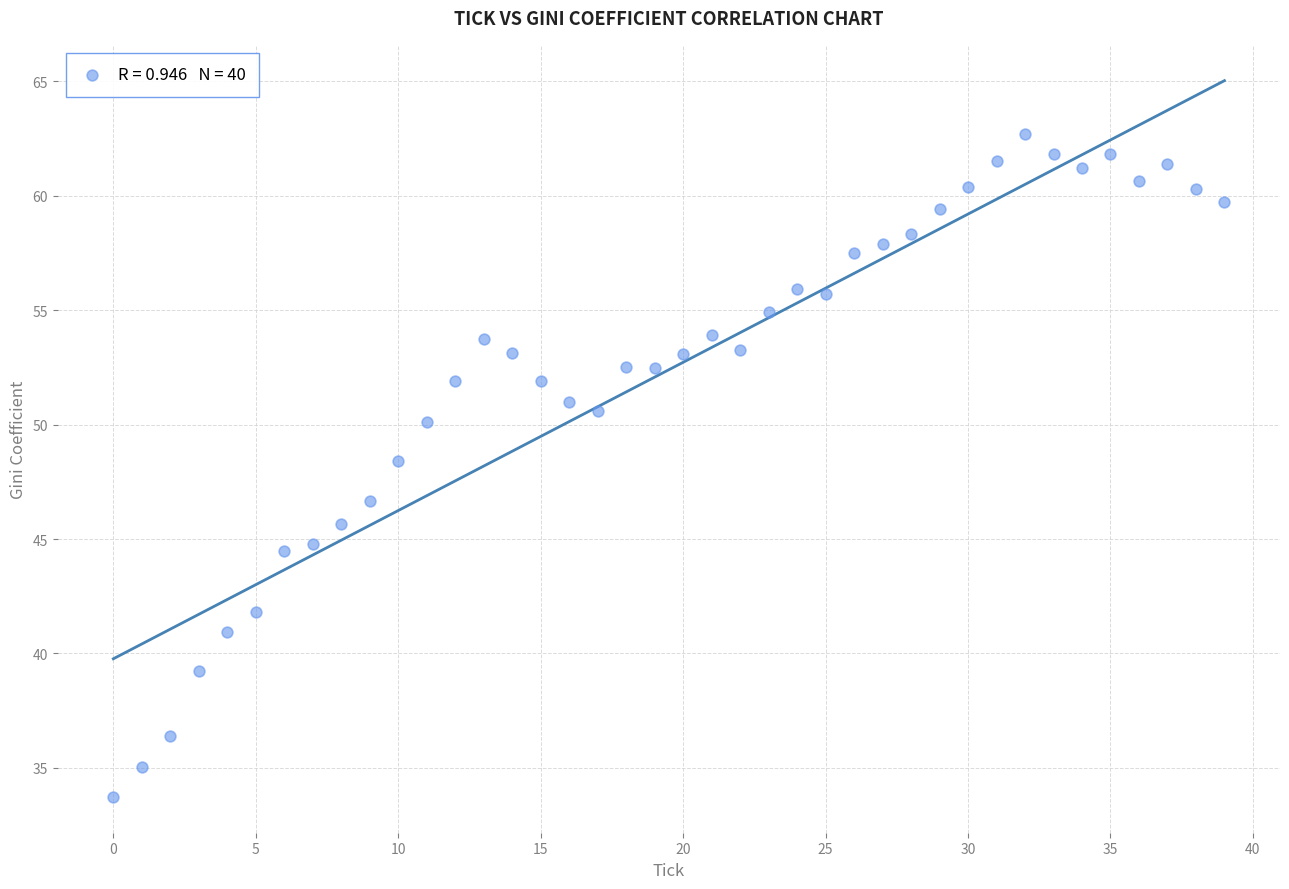

What Y value in the scatter plot is closest to 48?

48.4